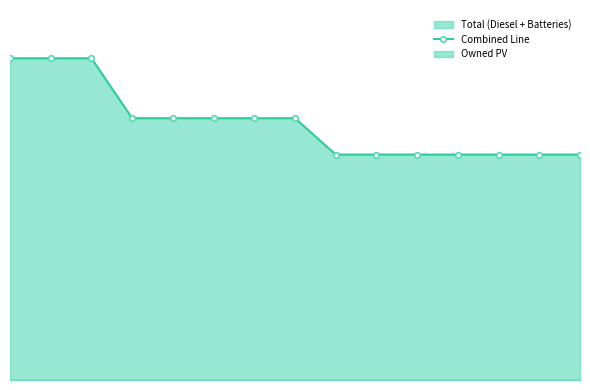

Reading right to left, list all the values displayed in this chart.

316	316	316	316	316	316	316	367	367	367	367	367	451	451	451